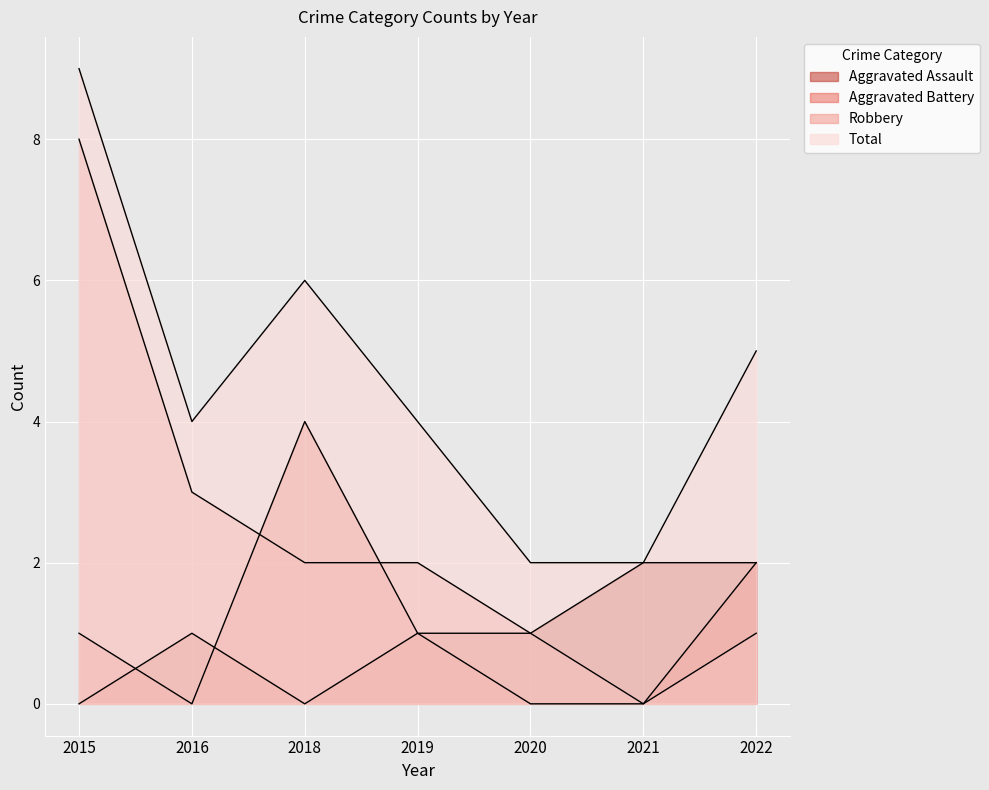

Reading right to left, transcribe all the data shown in this chart.

Aggravated Assault: 2	2	1	1	0	1	0
Aggravated Battery: 2	0	0	1	4	0	1
Robbery: 1	0	1	2	2	3	8
Total: 5	2	2	4	6	4	9